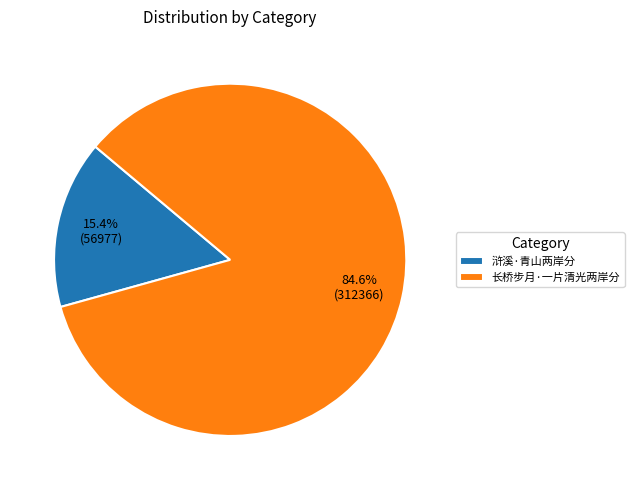

Between 长桥步月·一片清光两岸分 and 浒溪·青山两岸分, which is larger?

长桥步月·一片清光两岸分